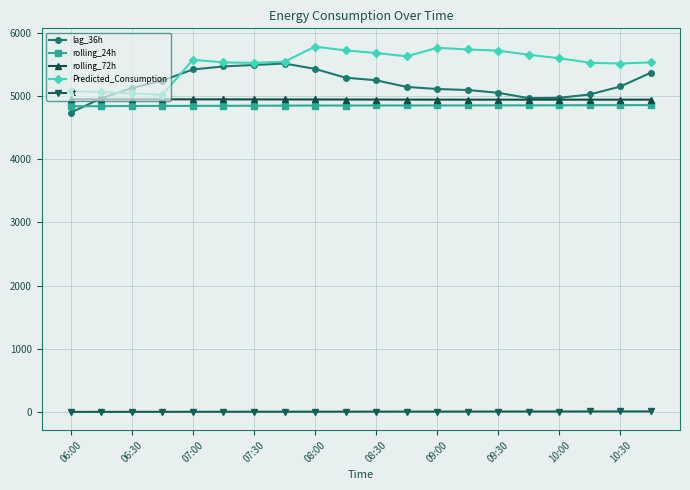

What is the value of the Predicted_Consumption point at the 19th from the left?

5511.8